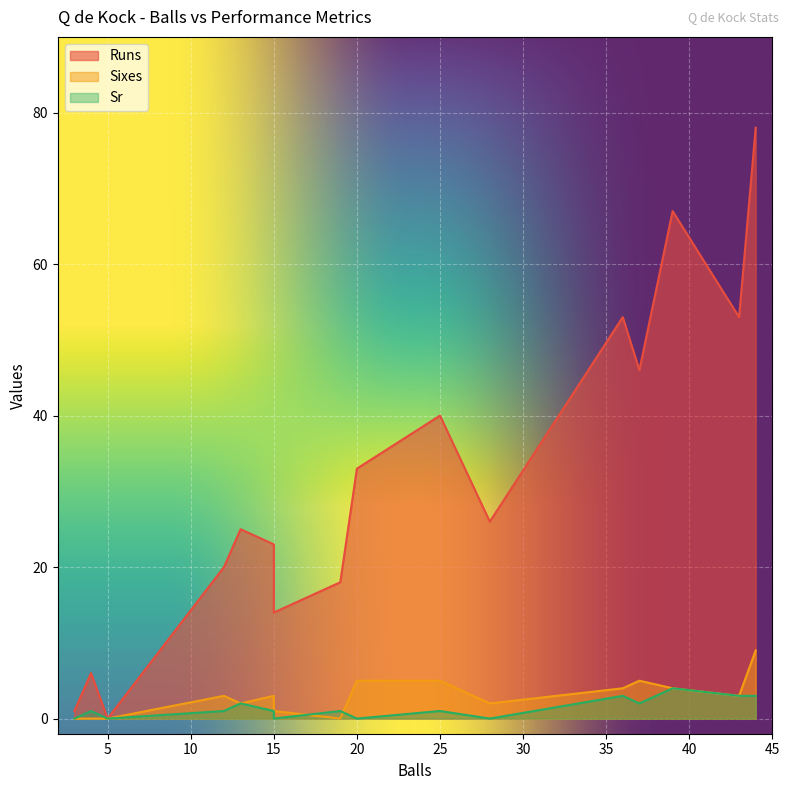

Which series has the largest total across all categories?

Runs